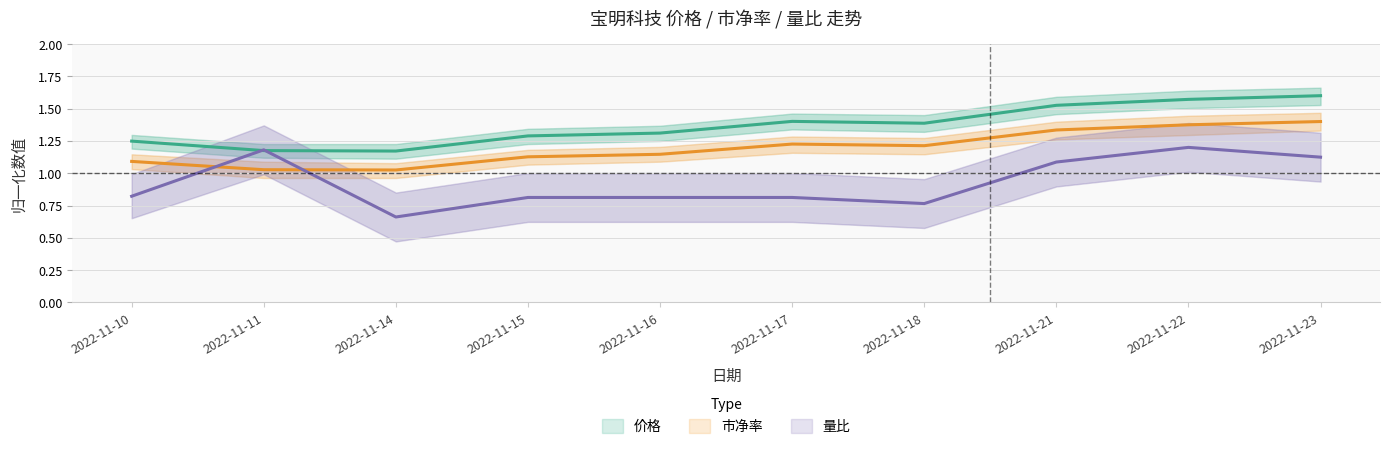

Does the chart have visible grid lines?

Yes